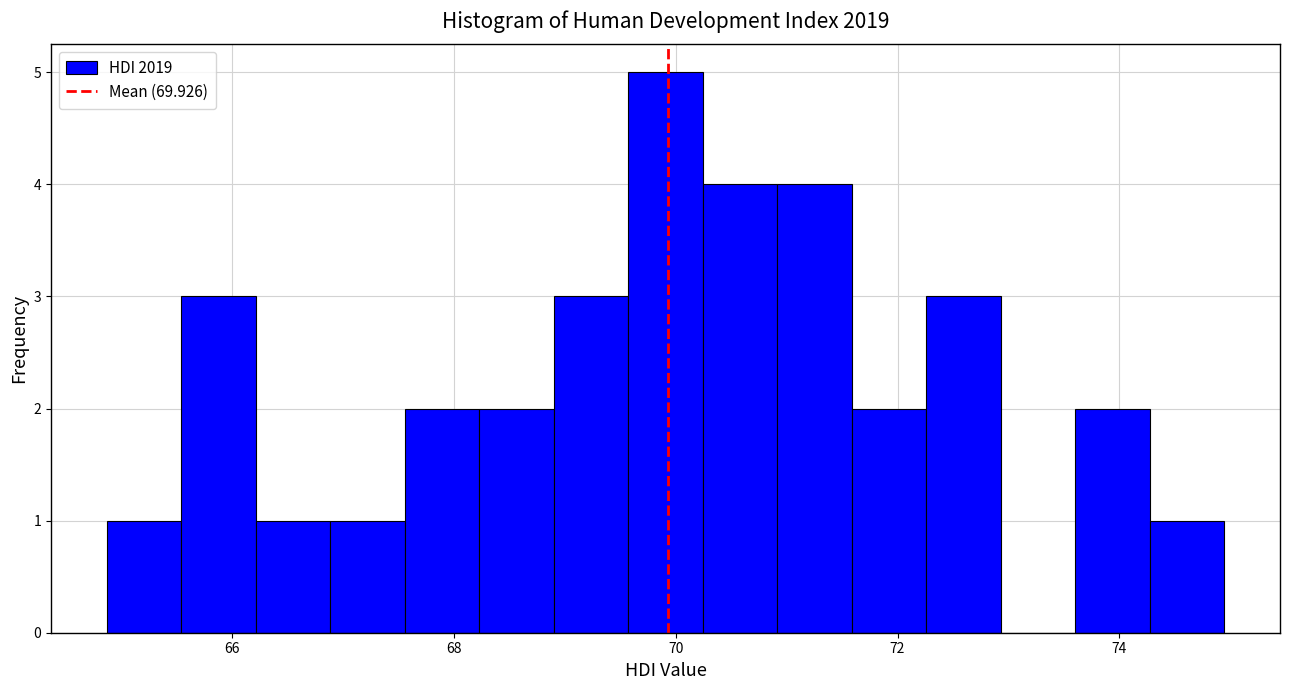

Read against the x-axis, roughly where is the centre of the tallest bar?

70.0